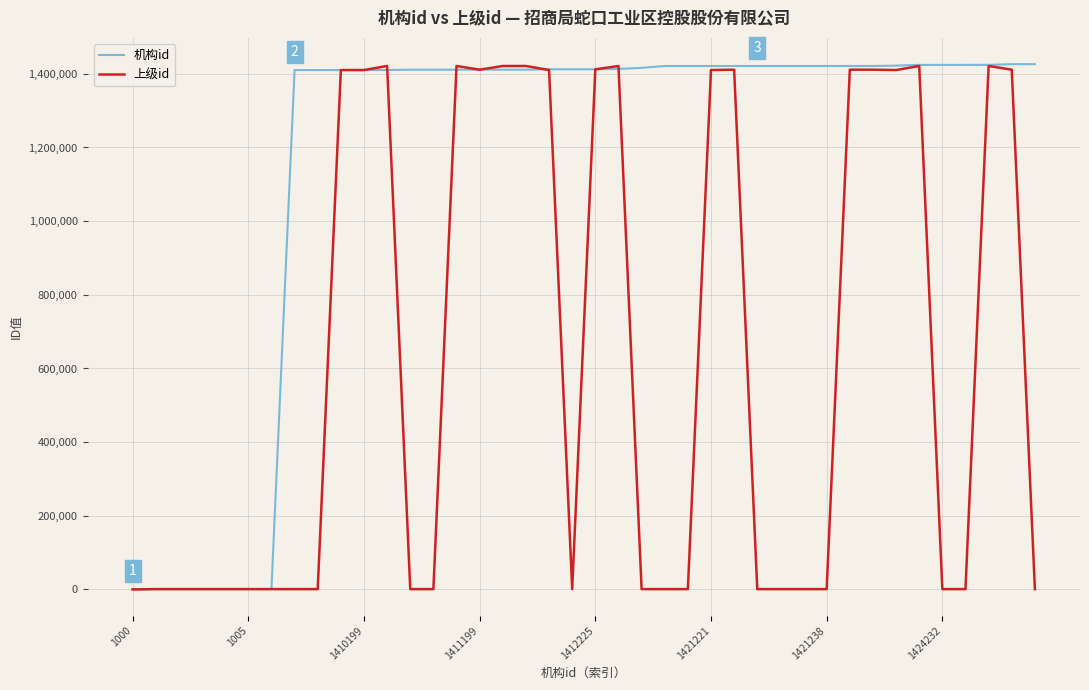

What is the highest value of the 机构id series?

1426207